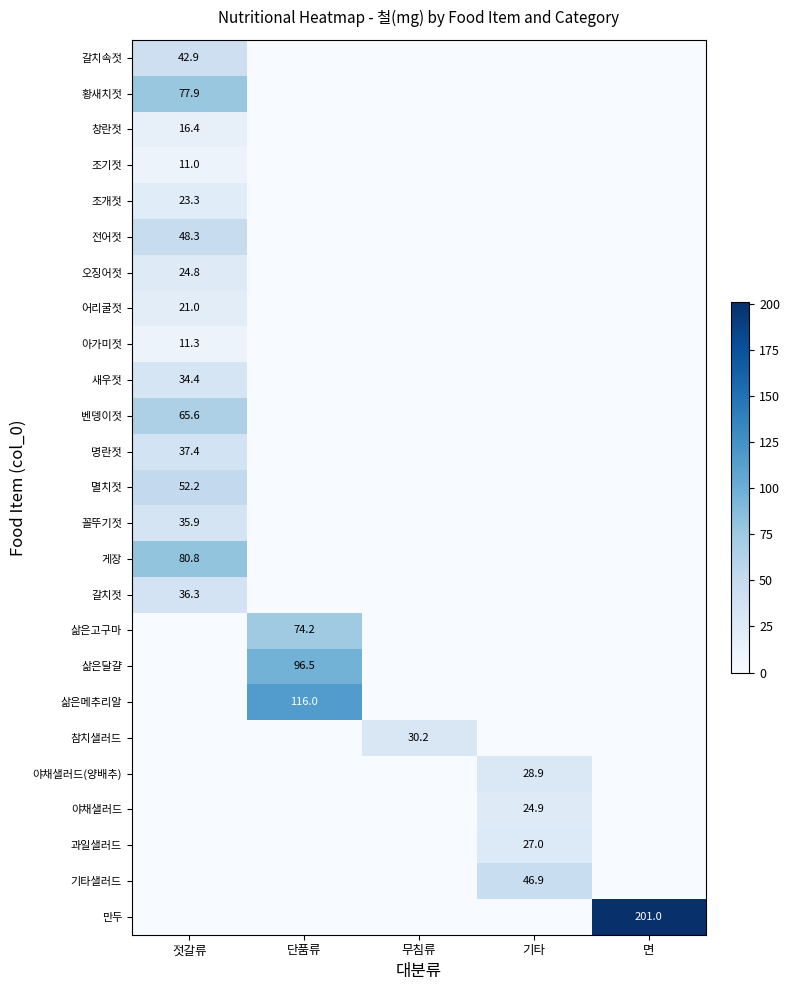

The 삶은메추리알 series shows 154.3 at 단품류. True or false?

False